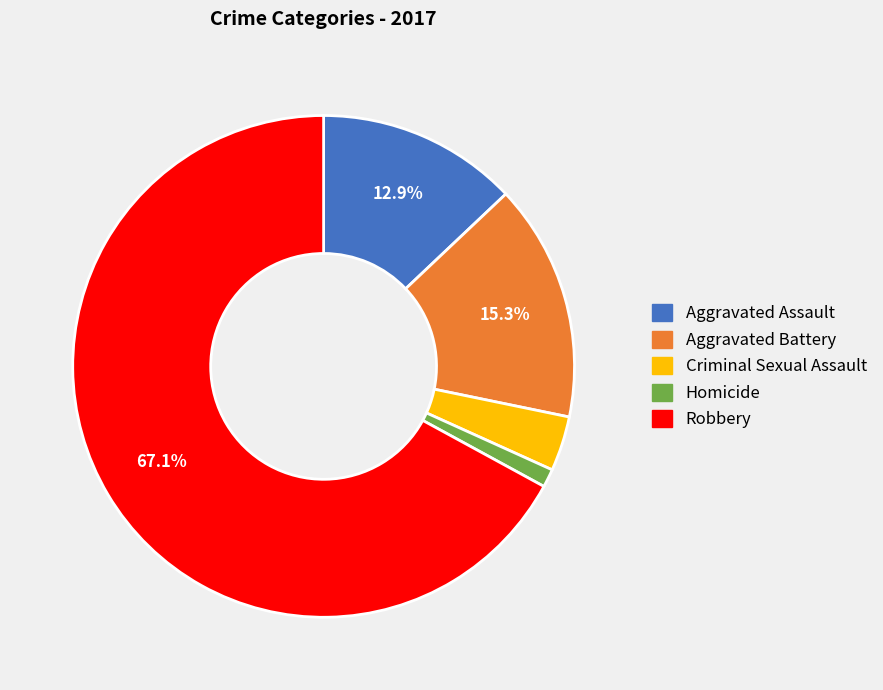

What is the largest slice in the pie chart?

Robbery